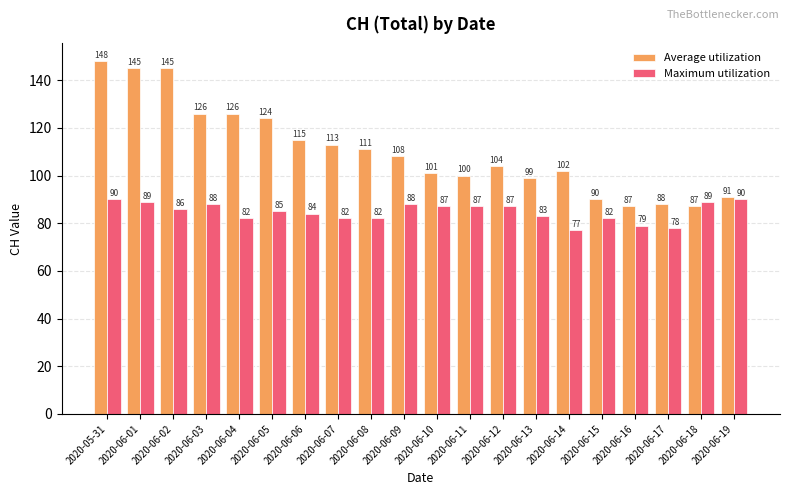

Rank the series by their average value, from highest to lowest.

Average utilization, Maximum utilization